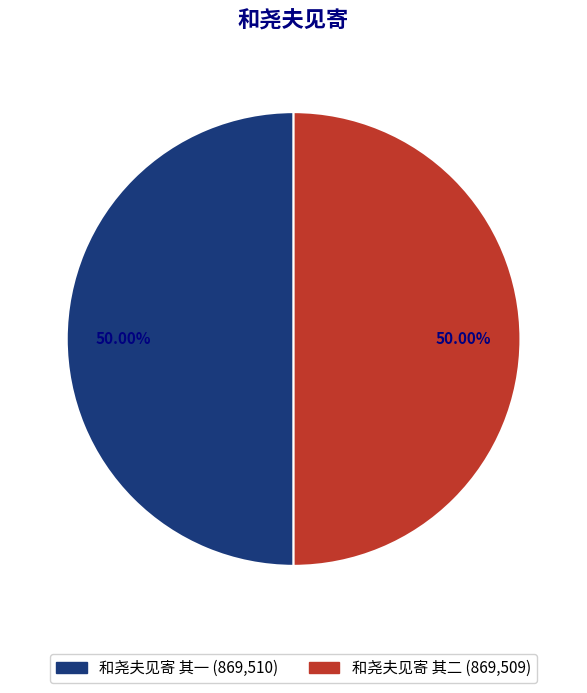

How many slices are in this pie chart?

2